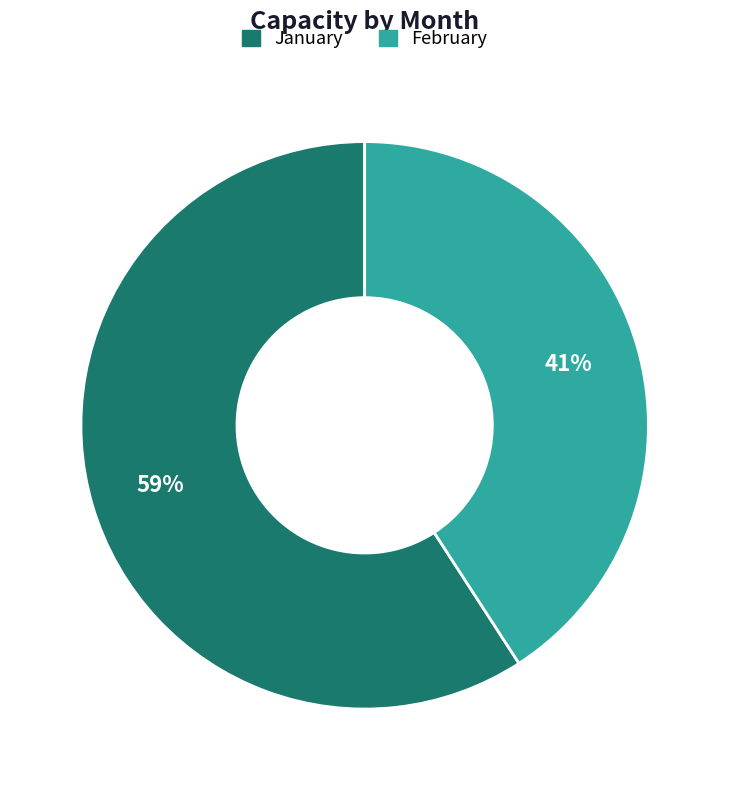

To the nearest percent, what percentage of the pie is February?

41%